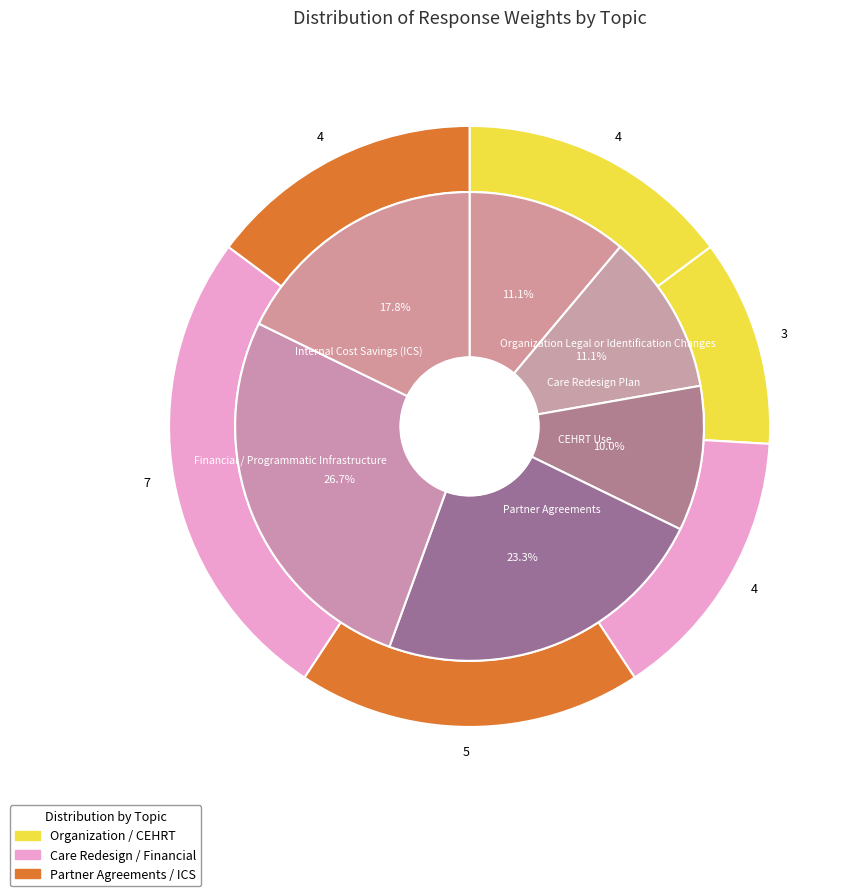

What percentage is the Care Redesign Plan slice, to the nearest percent?

11%